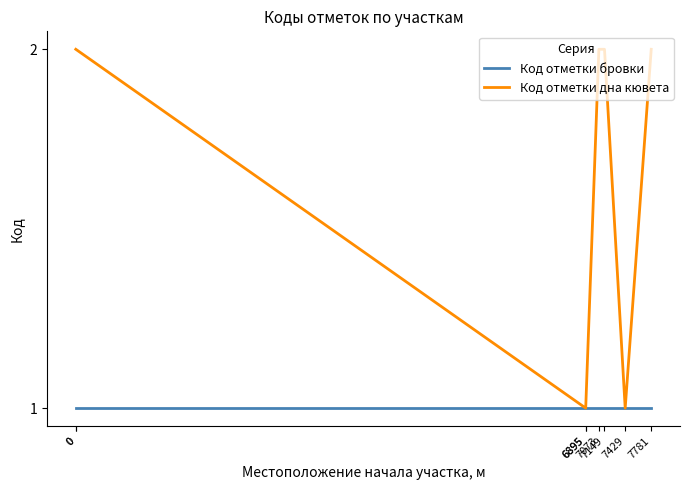

What is the sum of the Код отметки дна кювета values at 0 and 6895?

3